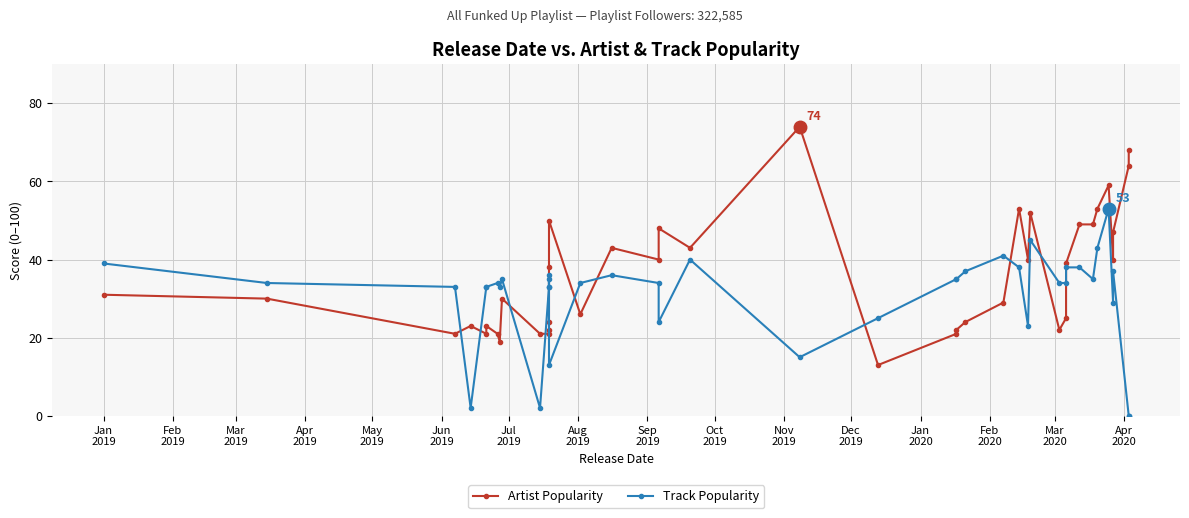

What is the label of the 29th point from the right?

Dec
2019